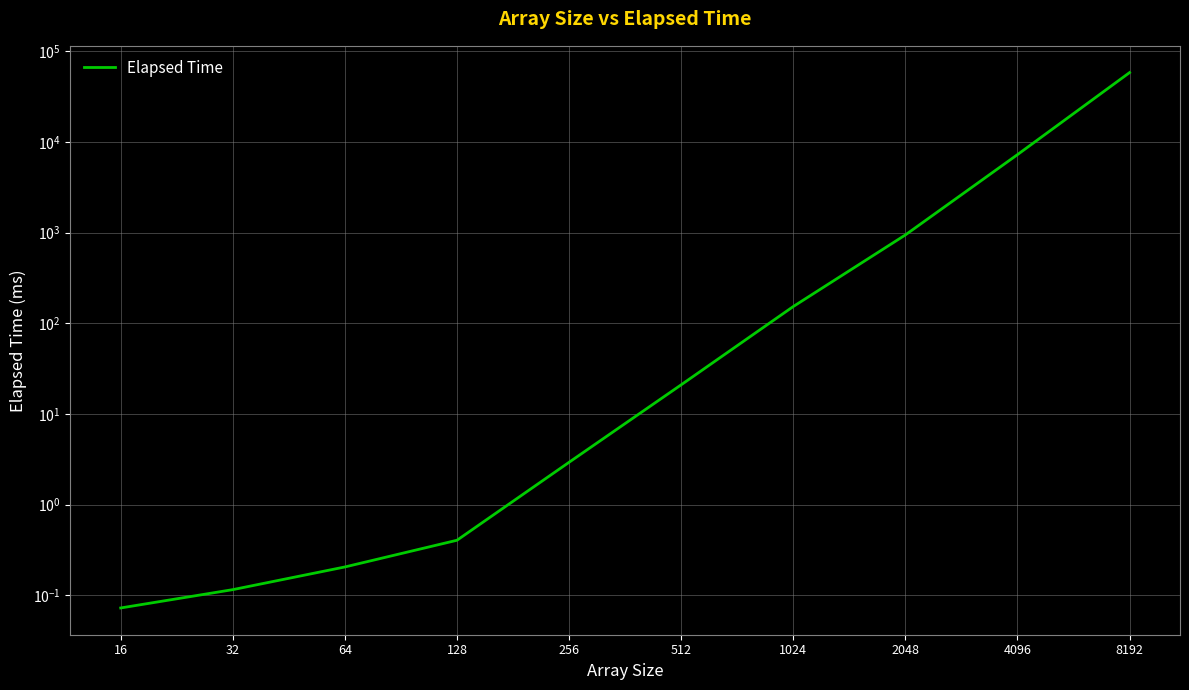

What is the smallest value displayed?

0.1